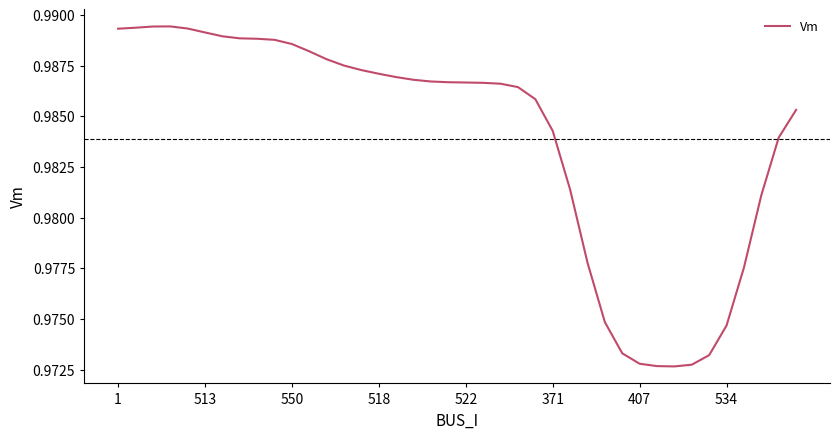

How many distinct data groups are displayed?

1